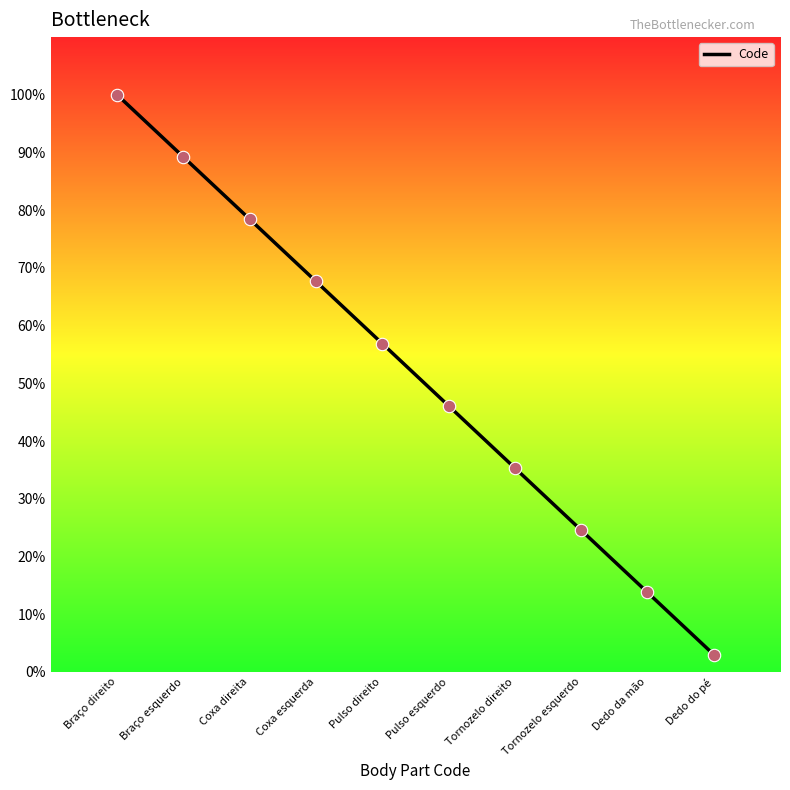

Between Dedo da mão and Coxa direita, which is larger?

Coxa direita